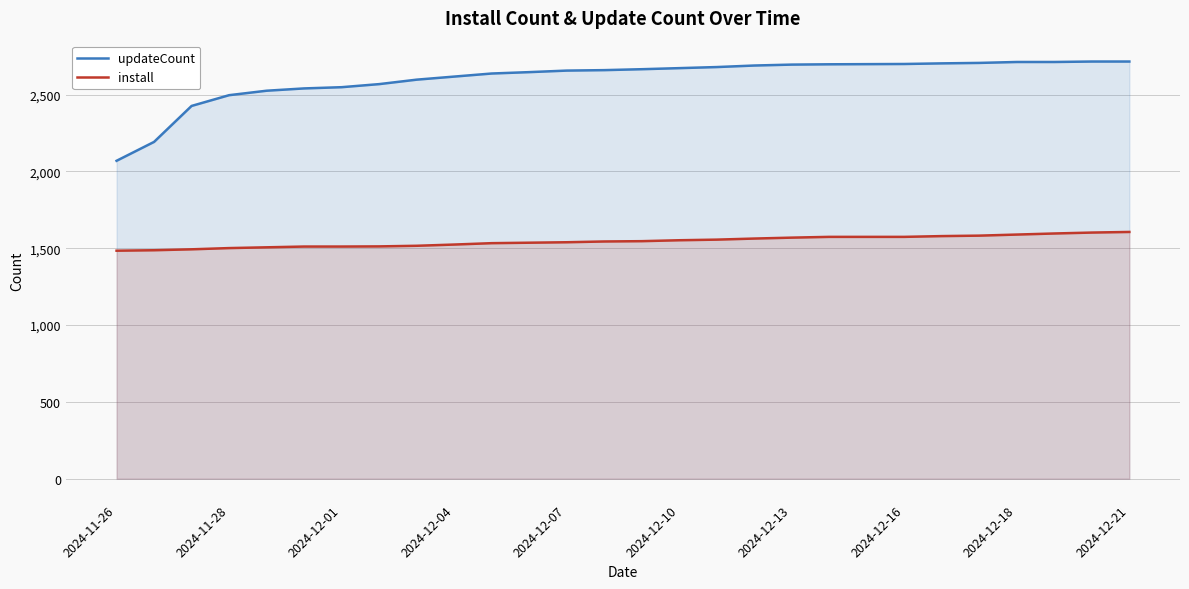

What is the lowest value of the install series?

1484